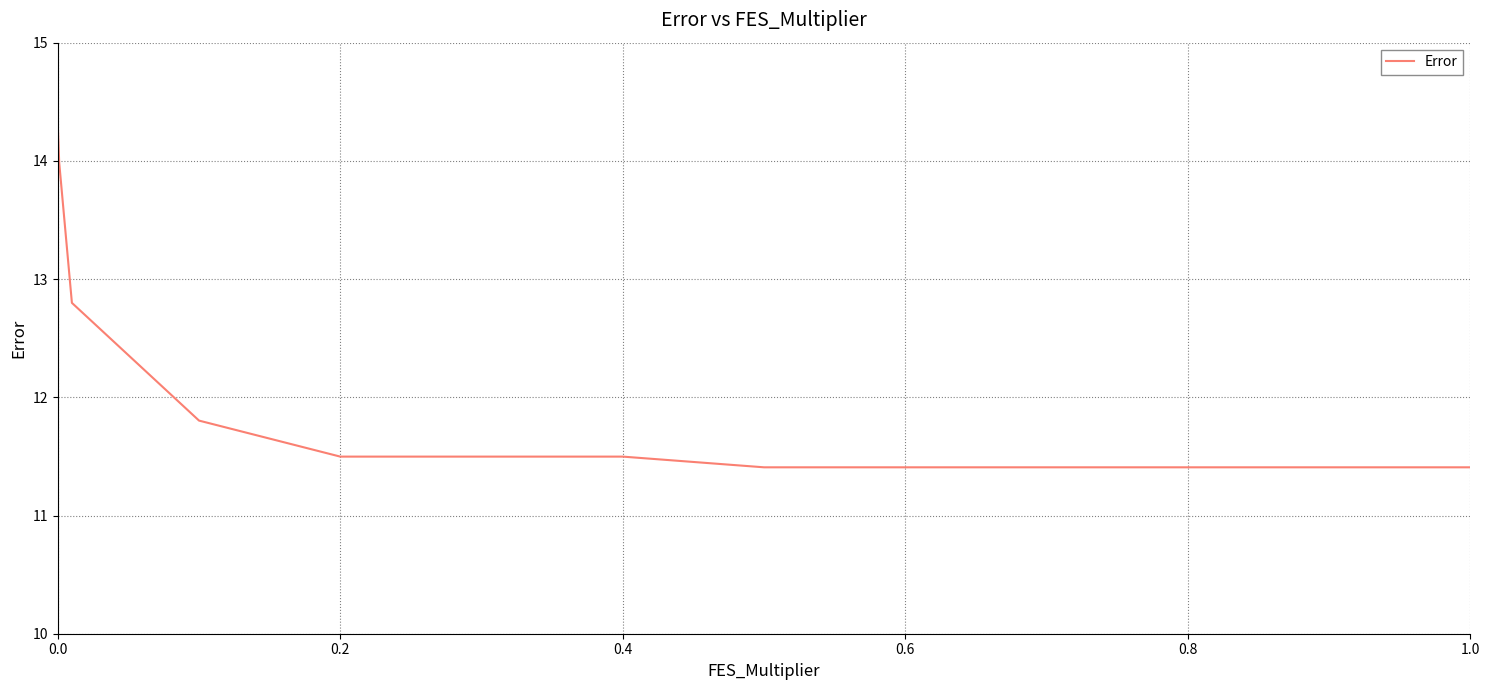

What is the minimum value shown in the chart?

11.4